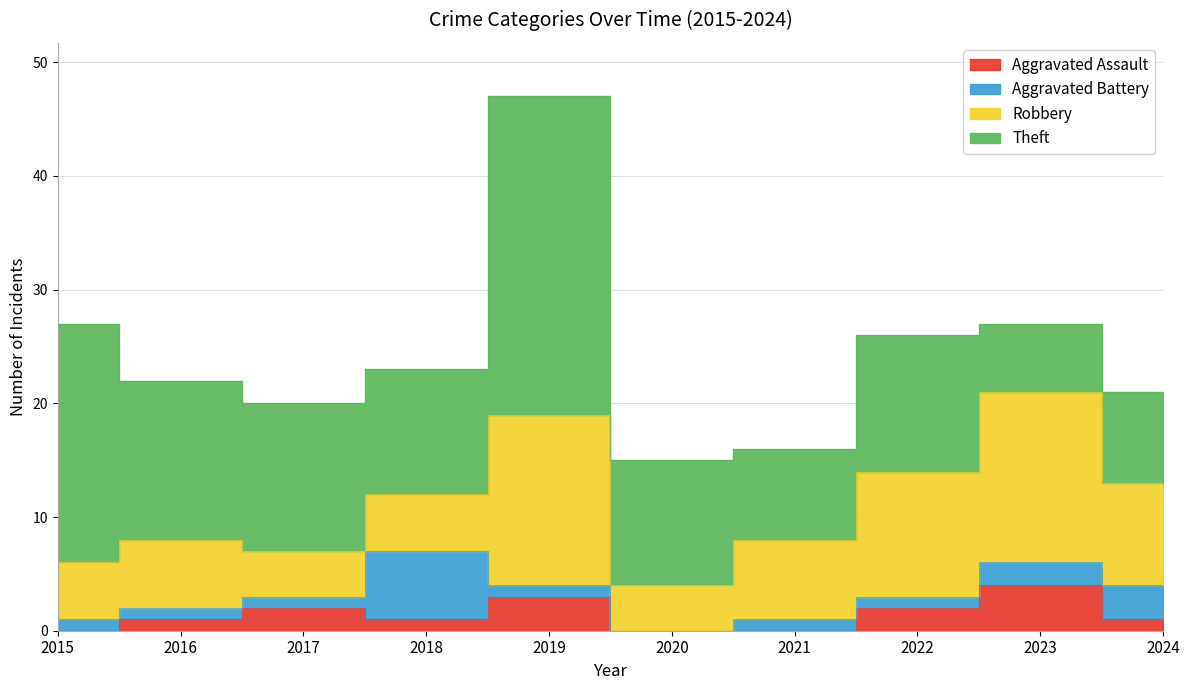

What is the difference between the Aggravated Assault values at 2022 and 2016?

1